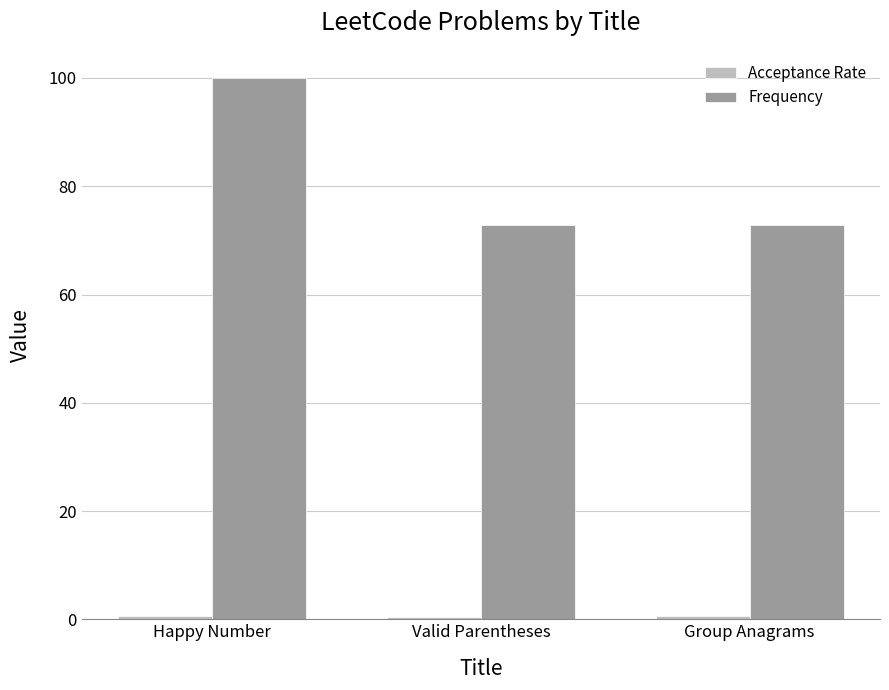

The value of Frequency at Happy Number is 134.5. True or false?

False